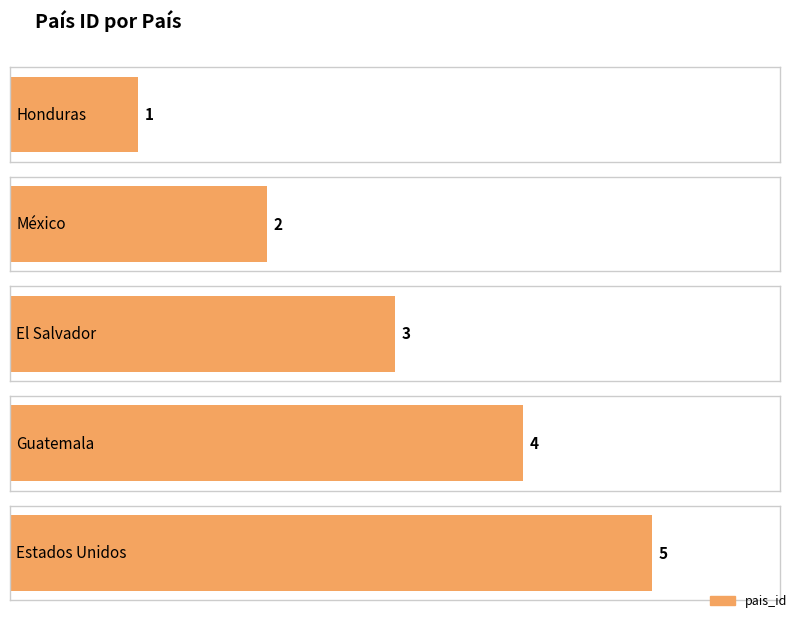

How many bars are there in total?

5